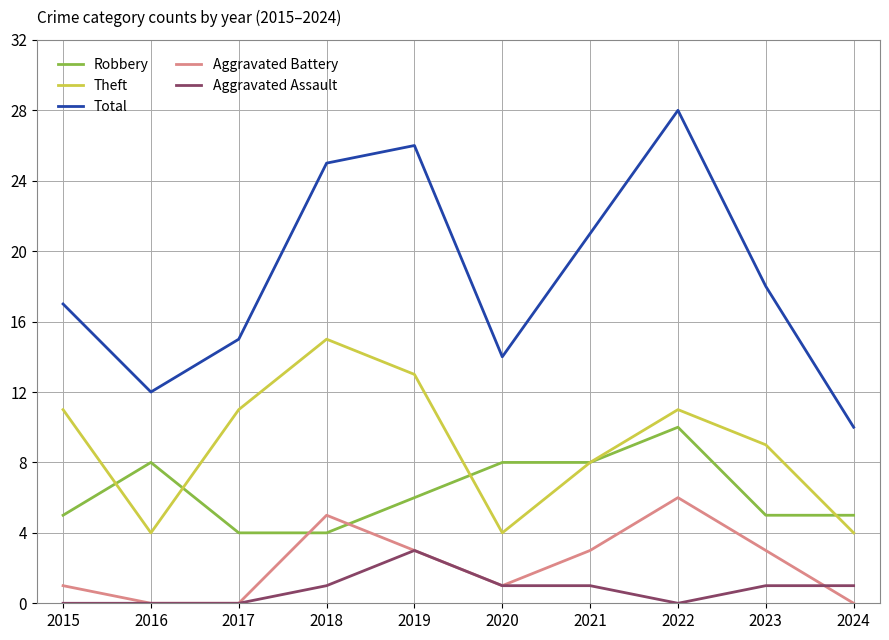

Reading left to right, transcribe all the data shown in this chart.

Robbery: 2015=5	2016=8	2017=4	2018=4	2019=6	2020=8	2021=8	2022=10	2023=5	2024=5
Theft: 2015=11	2016=4	2017=11	2018=15	2019=13	2020=4	2021=8	2022=11	2023=9	2024=4
Total: 2015=17	2016=12	2017=15	2018=25	2019=26	2020=14	2021=21	2022=28	2023=18	2024=10
Aggravated Battery: 2015=1	2016=0	2017=0	2018=5	2019=3	2020=1	2021=3	2022=6	2023=3	2024=0
Aggravated Assault: 2015=0	2016=0	2017=0	2018=1	2019=3	2020=1	2021=1	2022=0	2023=1	2024=1